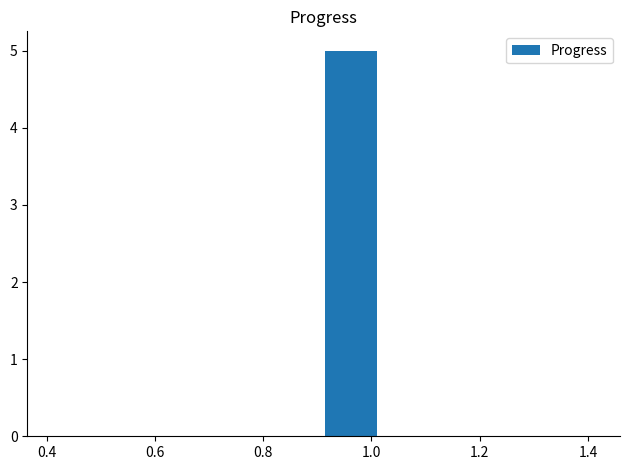

What is the maximum value shown in the chart?

5